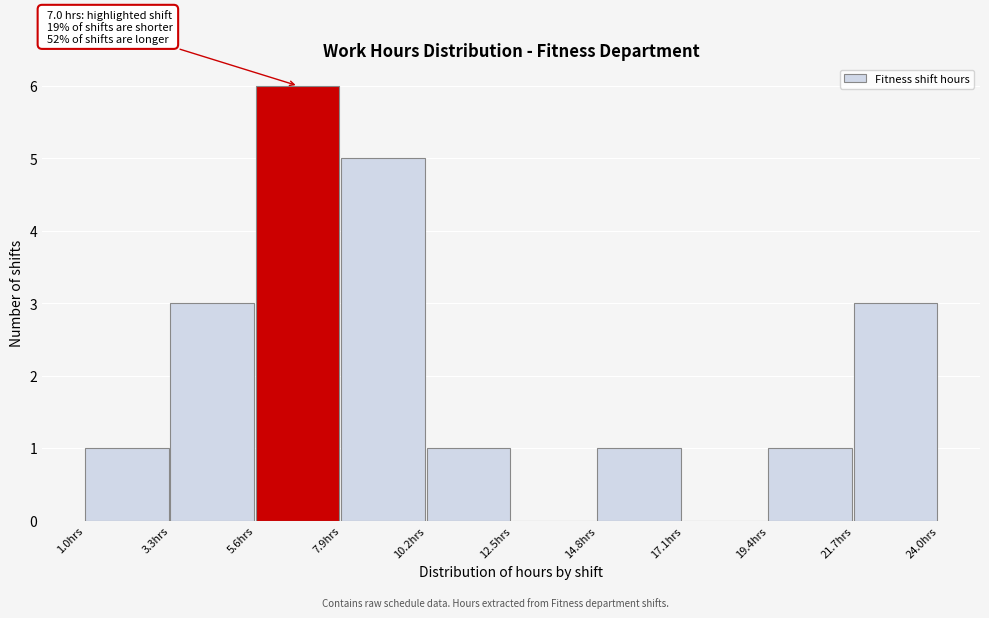

Over which range of the x-axis is the bar tallest?

5.6 to 7.9